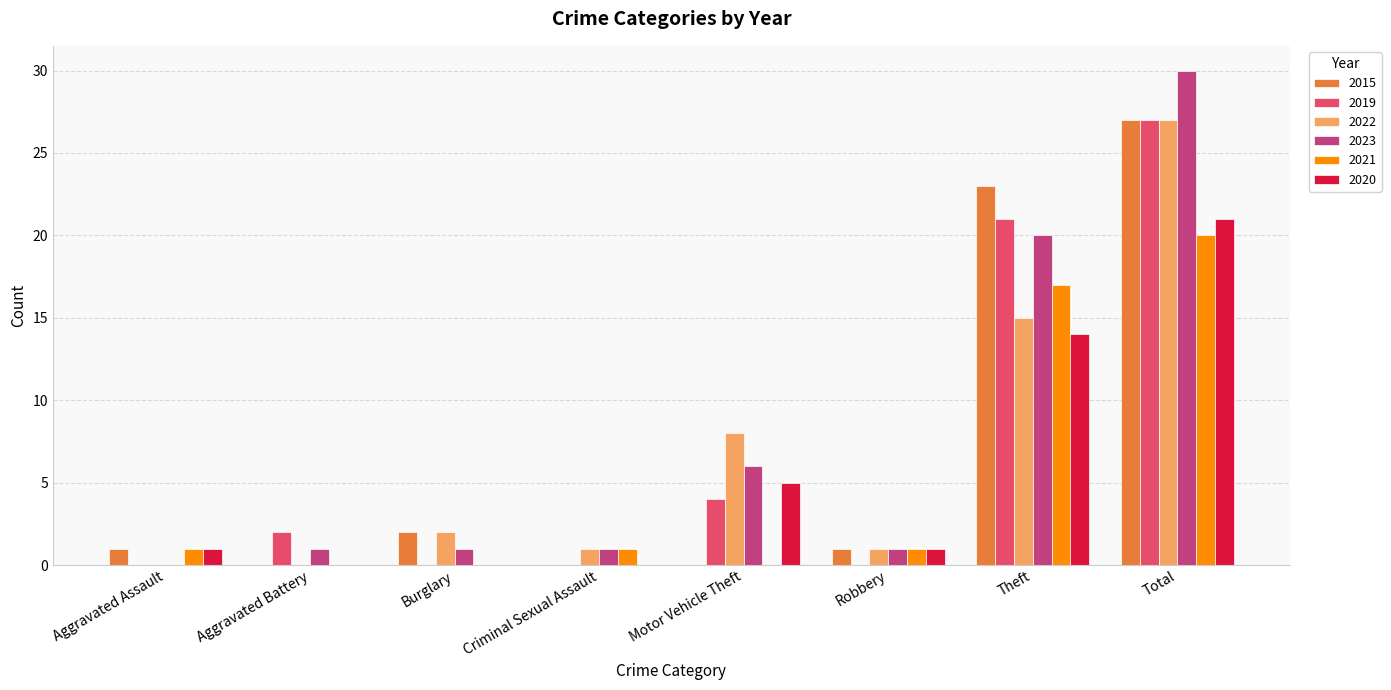

Is the value of 2015 at Robbery greater than the value of 2023 at Total?

No